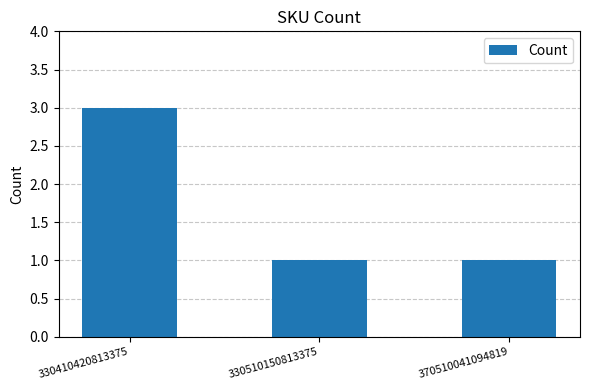

What is the minimum value shown in the chart?

1